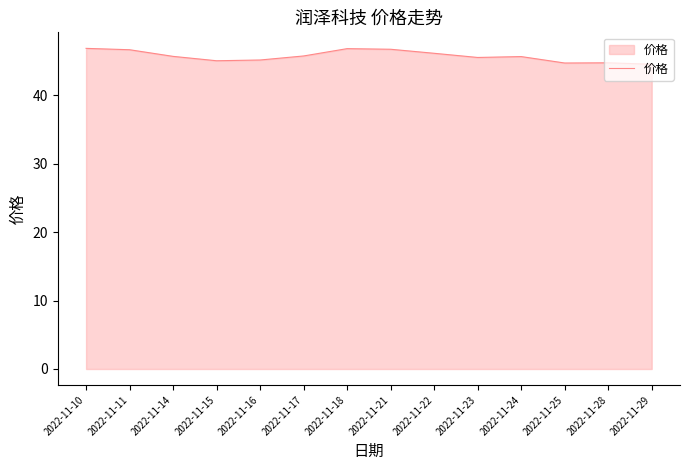

What is the difference between the maximum and minimum values?

2.3